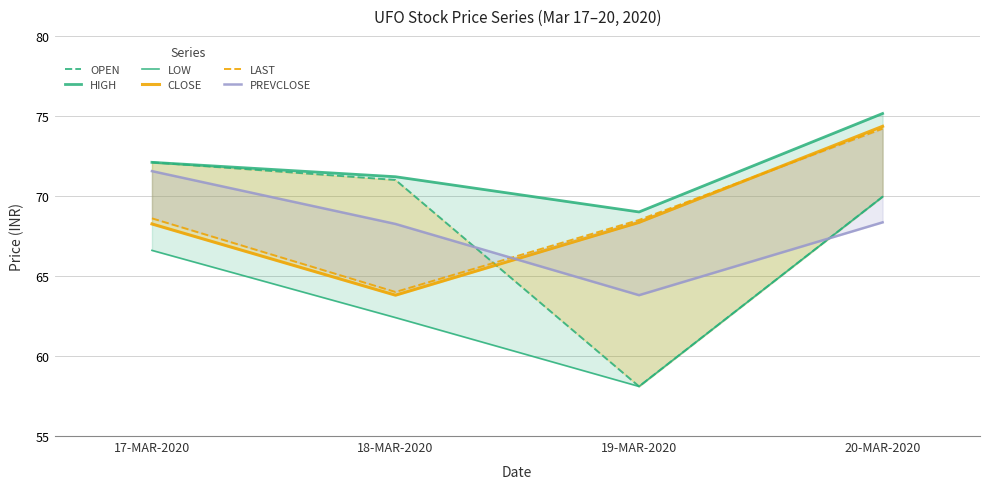

What is the smallest value displayed?

58.1